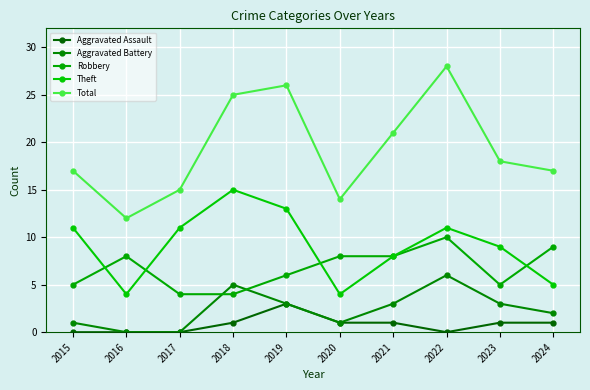

Reading left to right, list all the values displayed in this chart.

Aggravated Assault: 2015=0	2016=0	2017=0	2018=1	2019=3	2020=1	2021=1	2022=0	2023=1	2024=1
Aggravated Battery: 2015=1	2016=0	2017=0	2018=5	2019=3	2020=1	2021=3	2022=6	2023=3	2024=2
Robbery: 2015=5	2016=8	2017=4	2018=4	2019=6	2020=8	2021=8	2022=10	2023=5	2024=9
Theft: 2015=11	2016=4	2017=11	2018=15	2019=13	2020=4	2021=8	2022=11	2023=9	2024=5
Total: 2015=17	2016=12	2017=15	2018=25	2019=26	2020=14	2021=21	2022=28	2023=18	2024=17